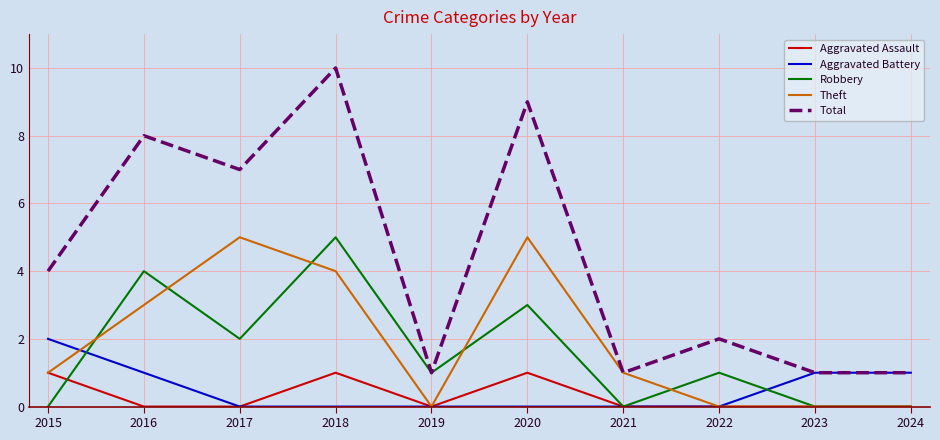

Where do Theft and Robbery first cross each other?

2015 and 2016